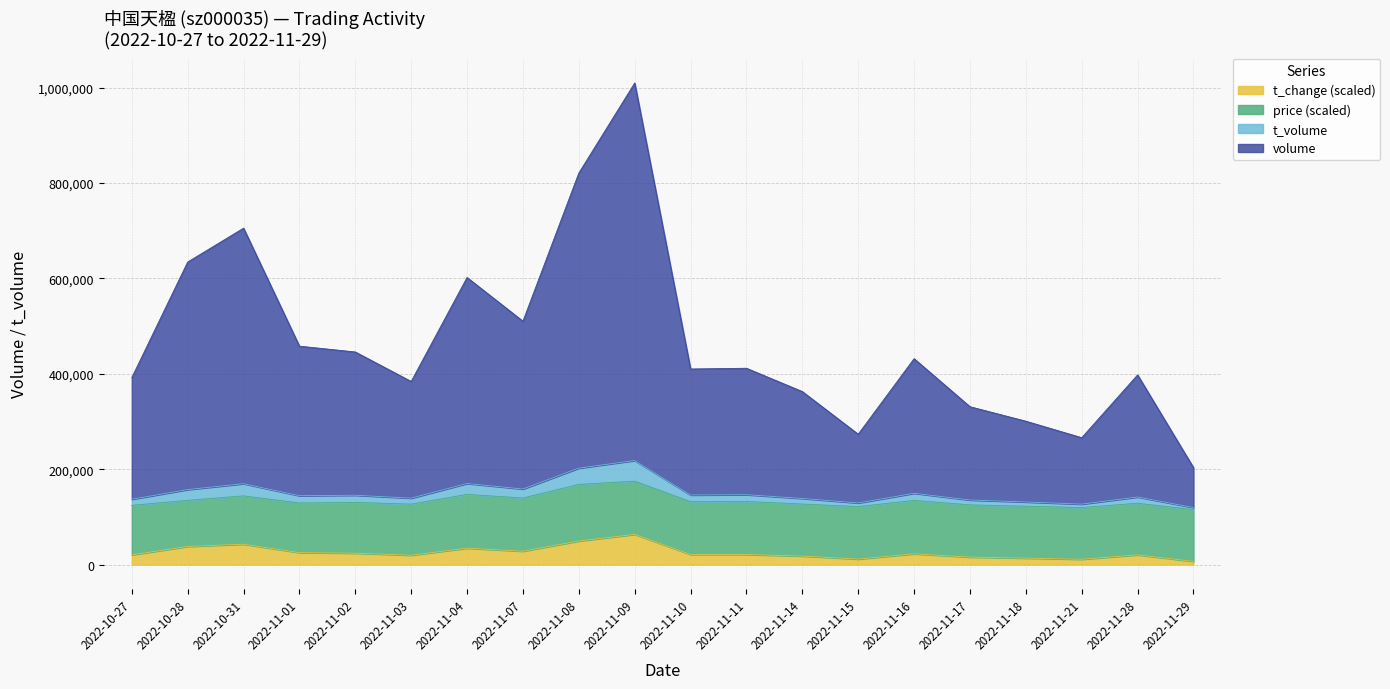

Which label corresponds to the smallest value in the chart?

2022-11-29